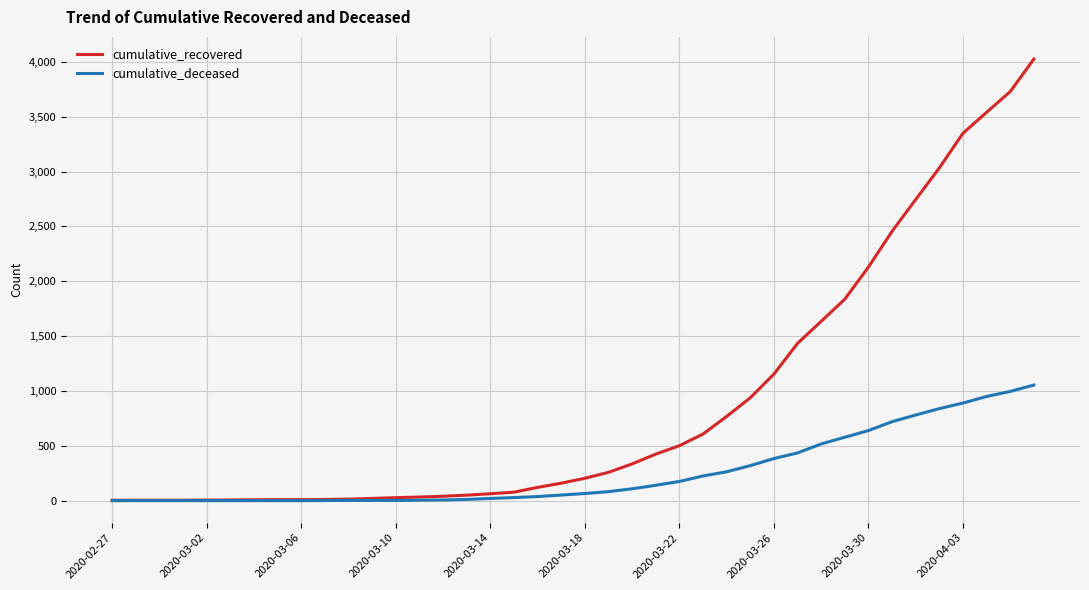

What is the difference between the maximum and second lowest values in the cumulative_deceased series?

1054